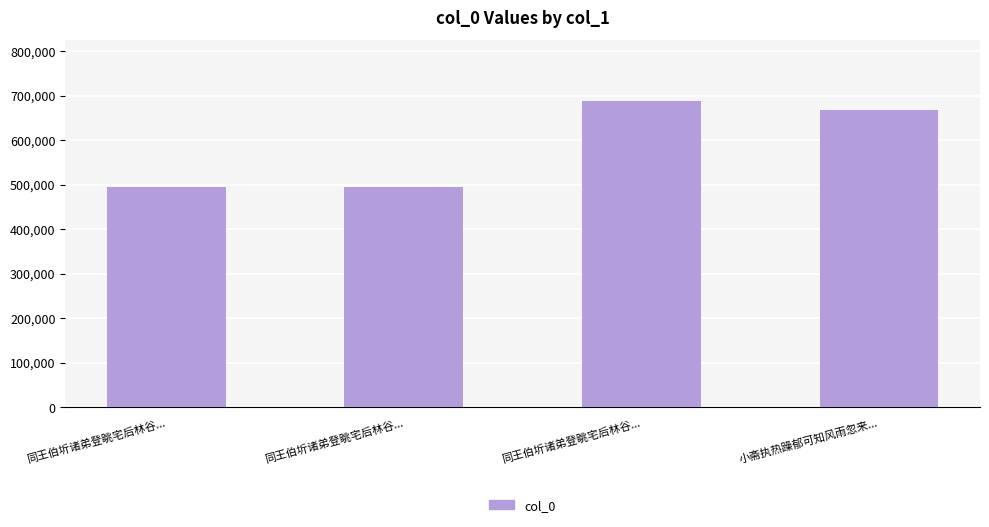

At which category does the chart reach its minimum across all series?

同王伯圻诸弟登眺宅后林谷...